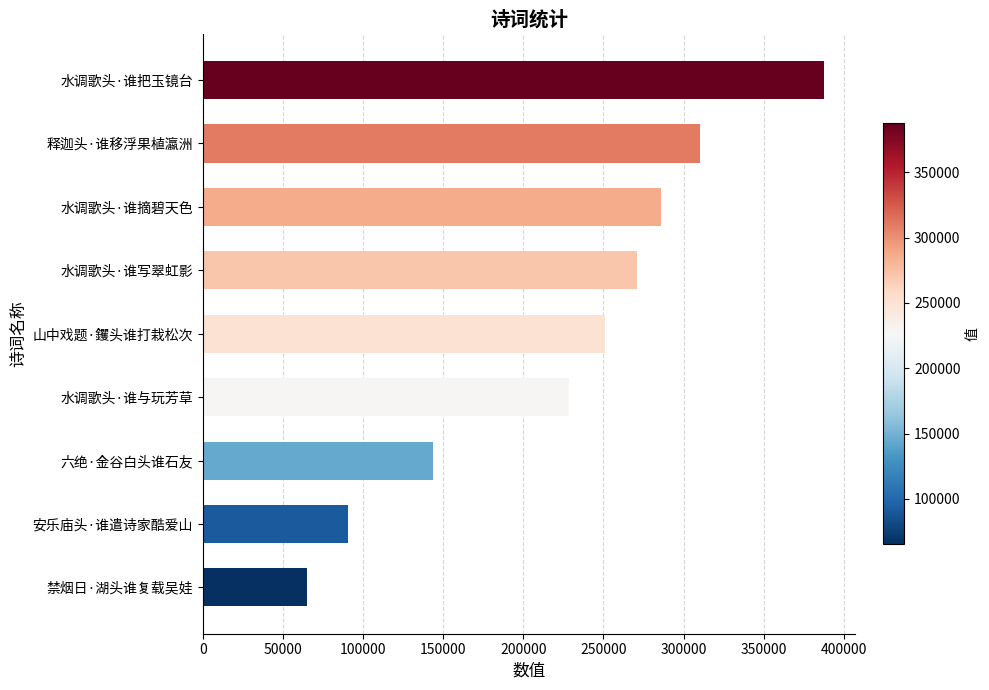

Rank the categories by value from lowest to highest.

禁烟日·湖头谁复载吴娃, 安乐庙头·谁遣诗家酷爱山, 六绝·金谷白头谁石友, 水调歌头·谁与玩芳草, 山中戏题·钁头谁打栽松次, 水调歌头·谁写翠虹影, 水调歌头·谁摘碧天色, 释迦头·谁移浮果植瀛洲, 水调歌头·谁把玉镜台